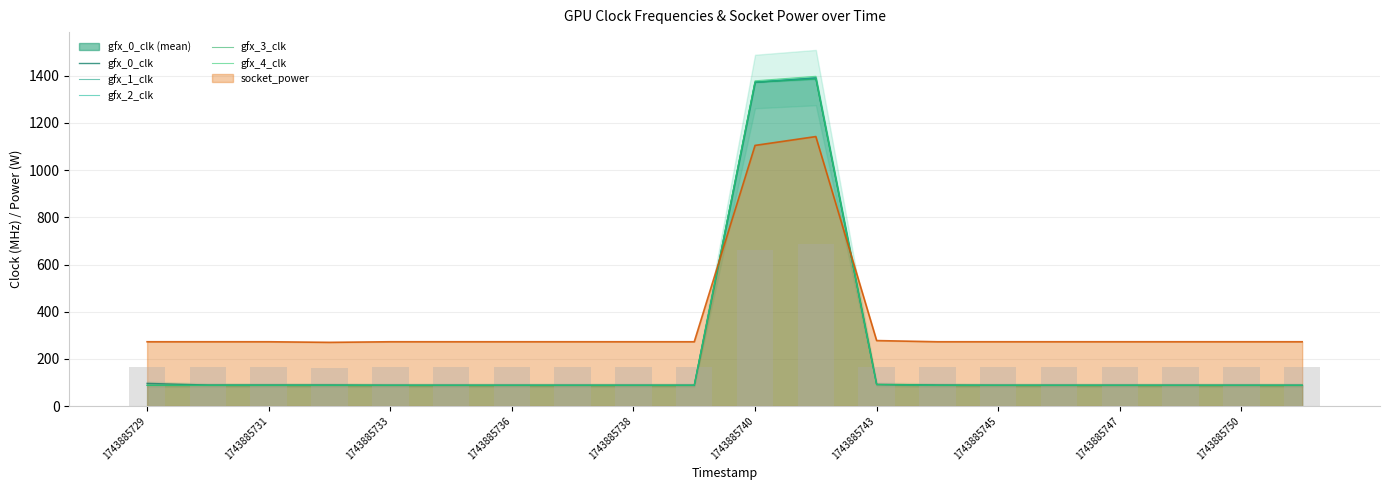

Which category has the lowest value in the gfx_4_clk series?

1743885729